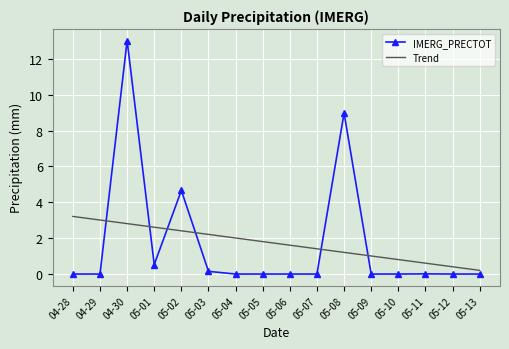

Which series has the largest range (max minus min)?

IMERG_PRECTOT